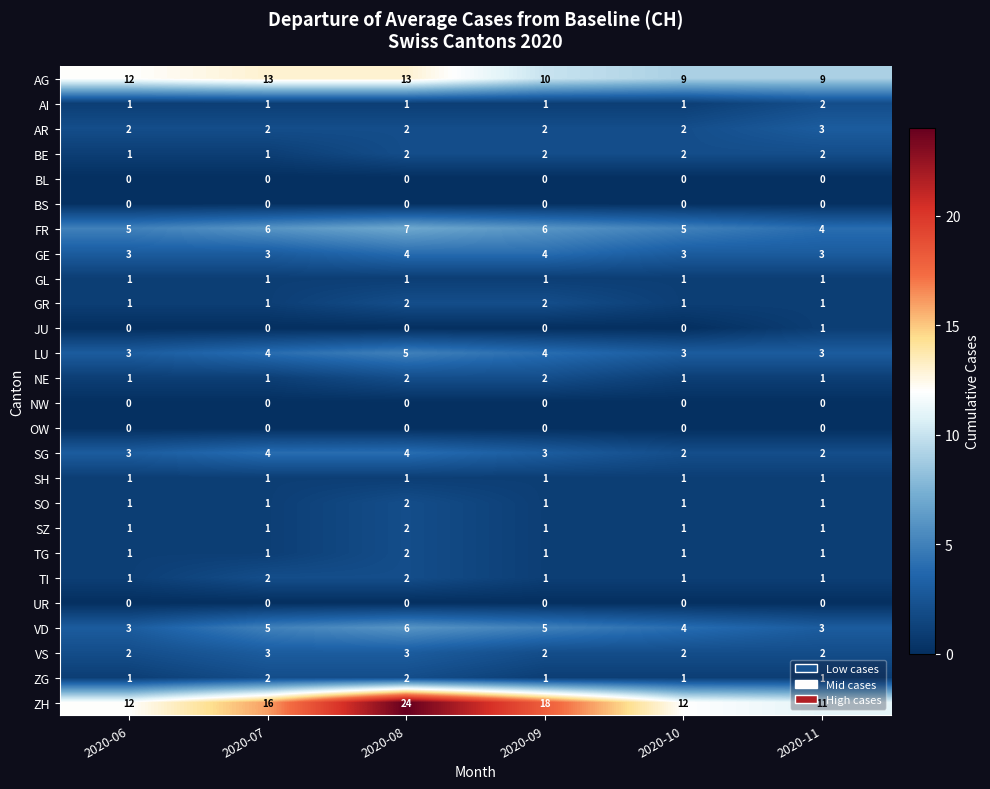

What is the difference between the highest and lowest values at 2020-09?

18